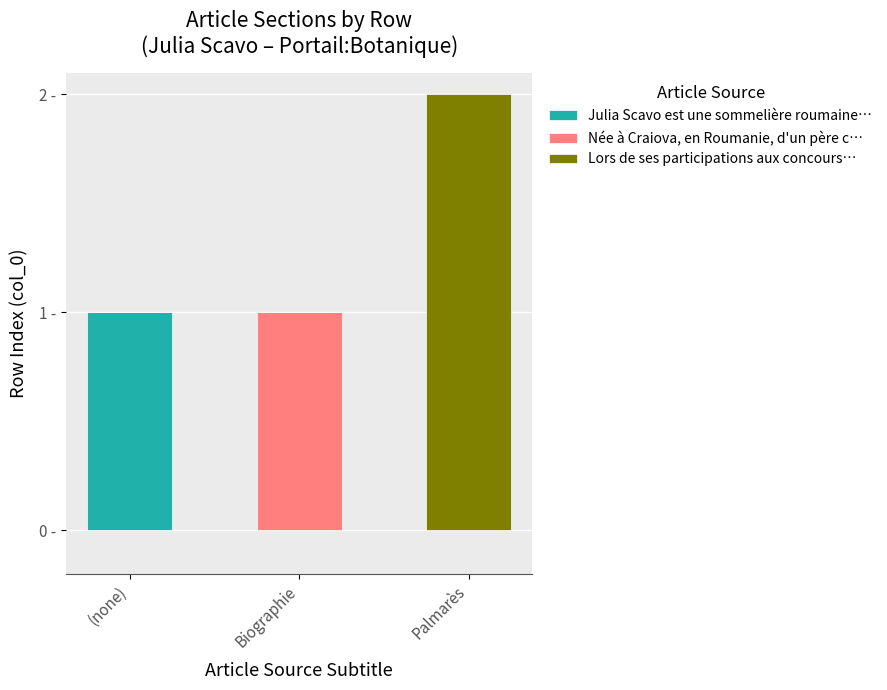

What are all the series names shown in the legend?

Julia Scavo est une sommelière roumaine…, Née à Craiova, en Roumanie, d'un père c…, Lors de ses participations aux concours…